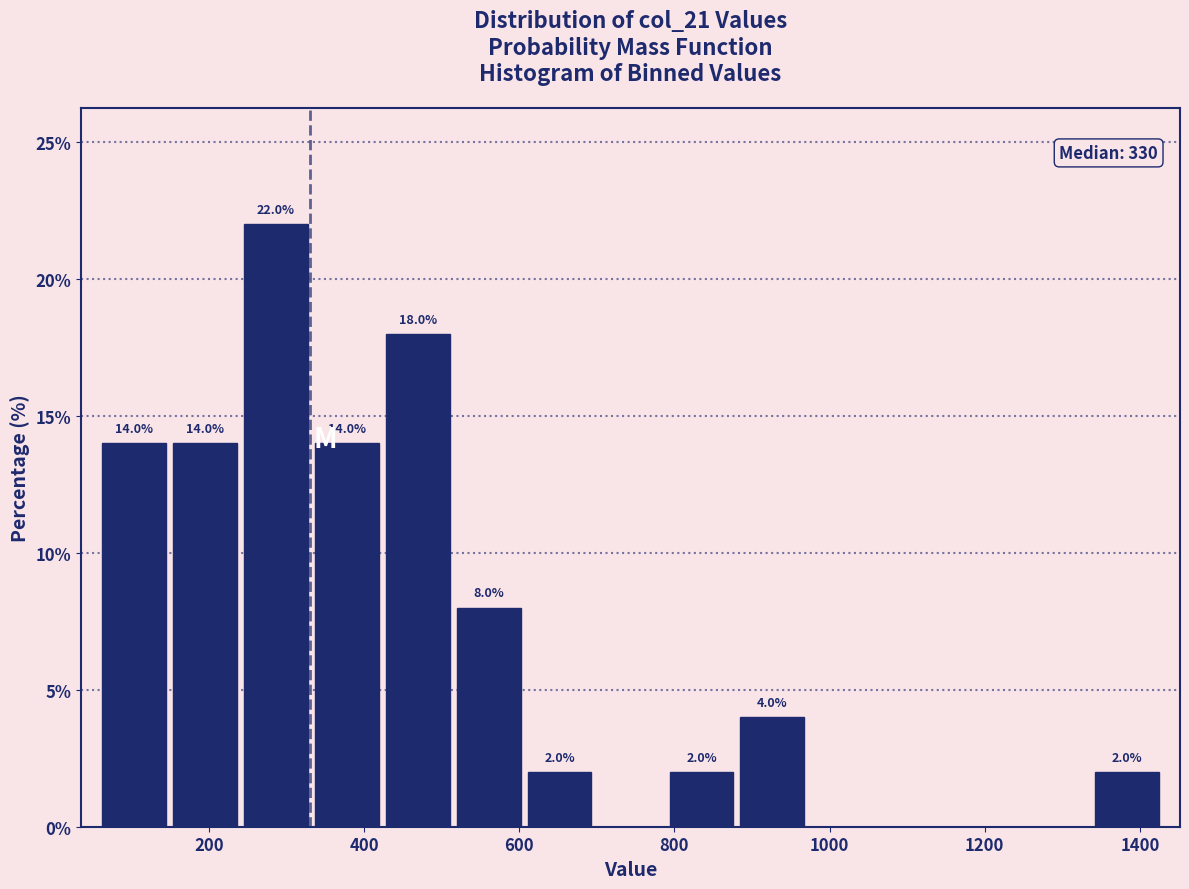

Over which range of the x-axis is the bar tallest?

240 to 340